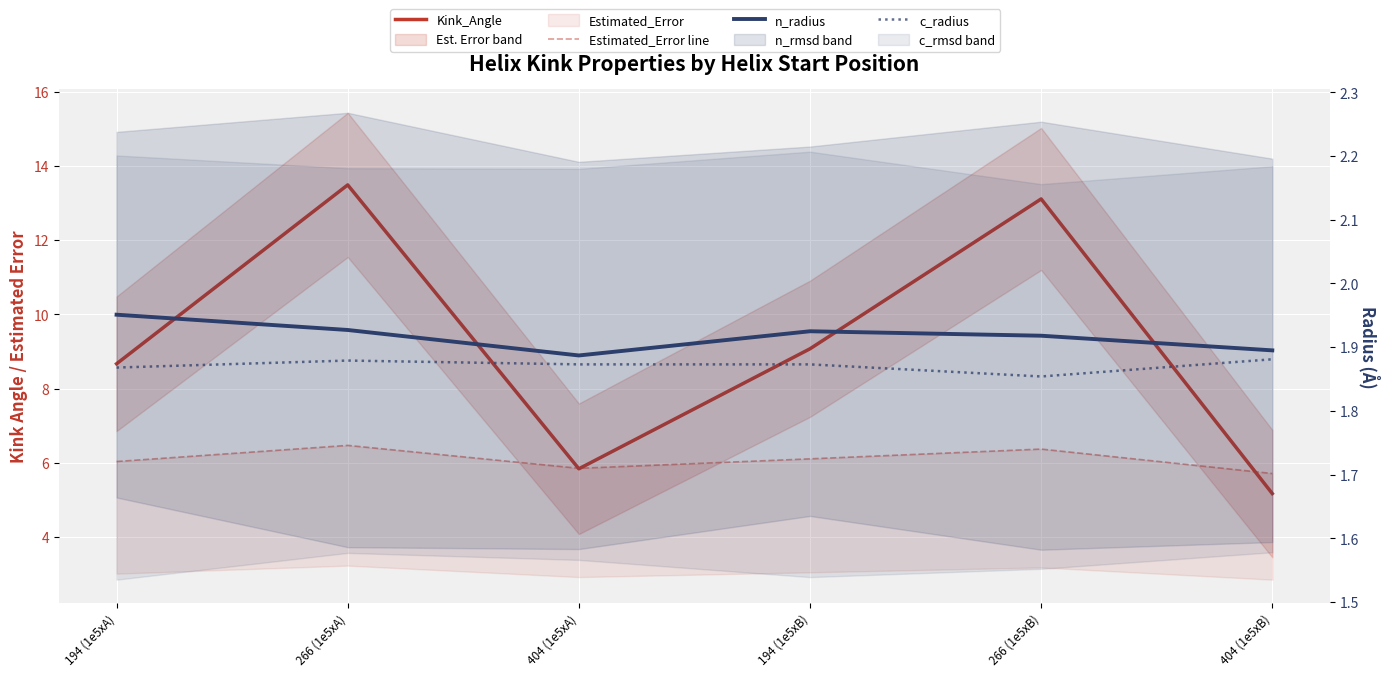

What is the difference between the highest and lowest values at 266 (1e5xA)?

11.6